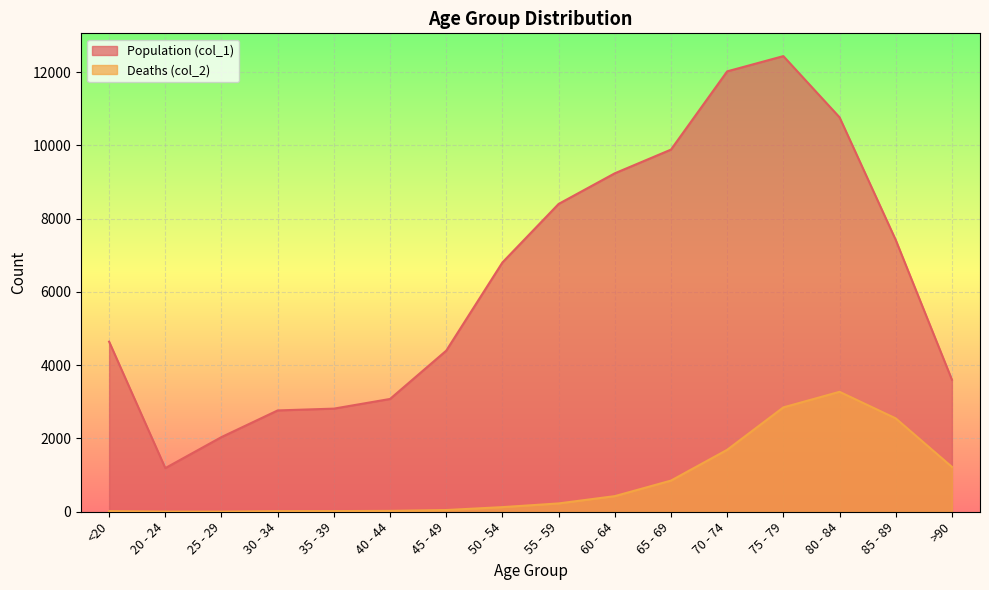

Rank the series by their maximum value, from lowest to highest.

Deaths (col_2), Population (col_1)